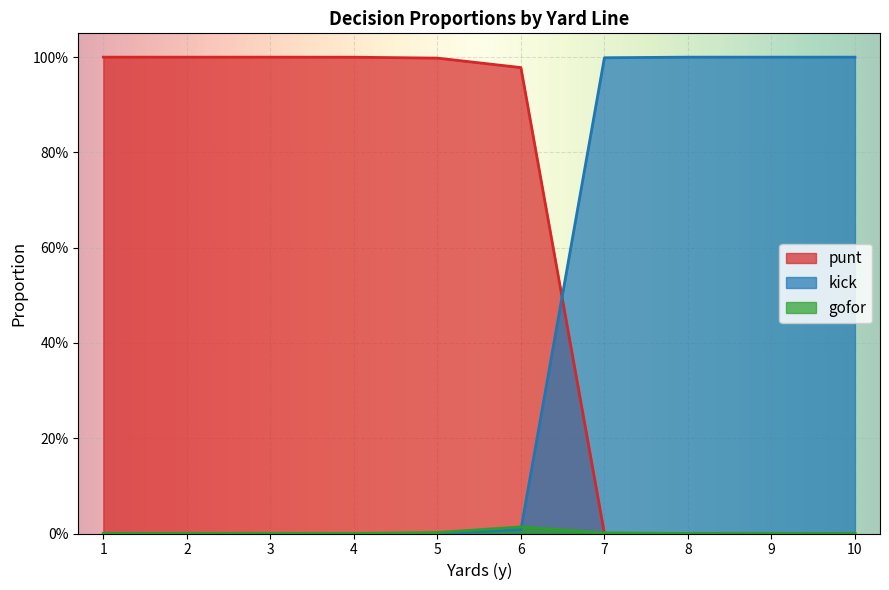

What are all the series names shown in the legend?

punt, kick, gofor